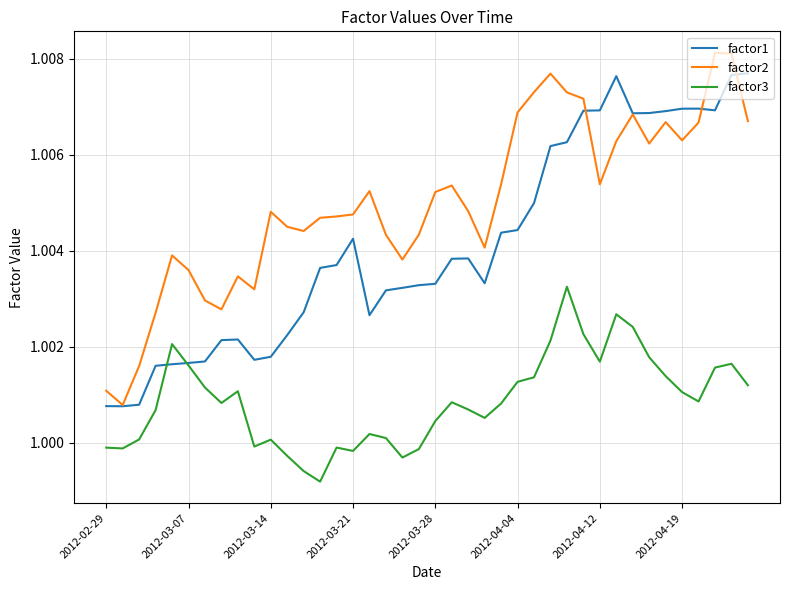

List the series in order of their overall mean, lowest first.

factor3, factor1, factor2